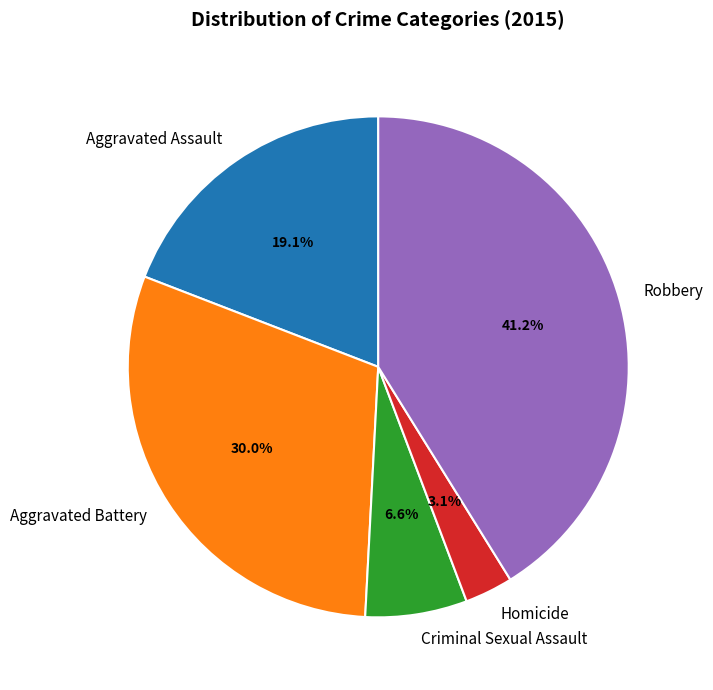

Is there a majority slice in this chart?

No